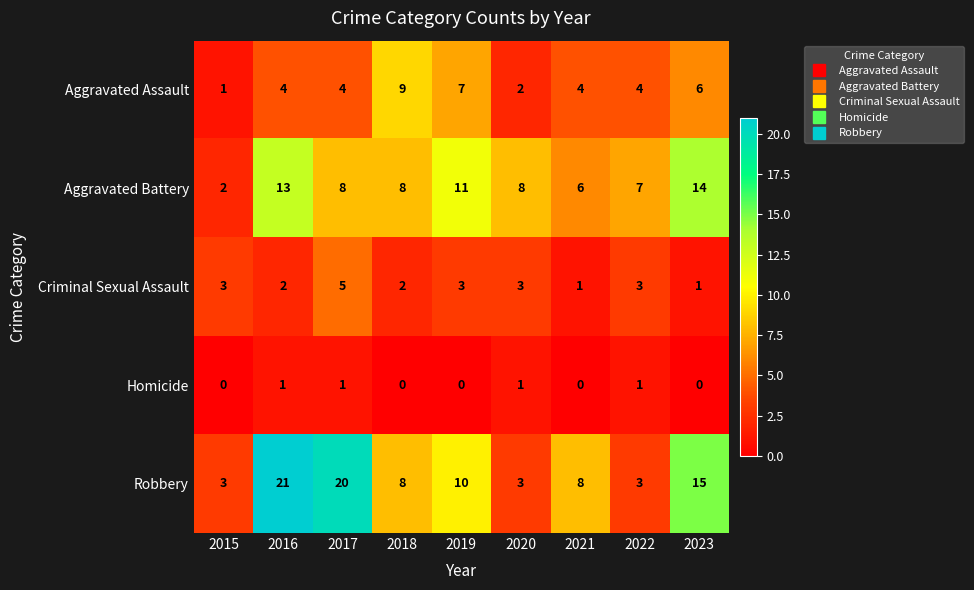

The value of Homicide at 2015 is 0. True or false?

True